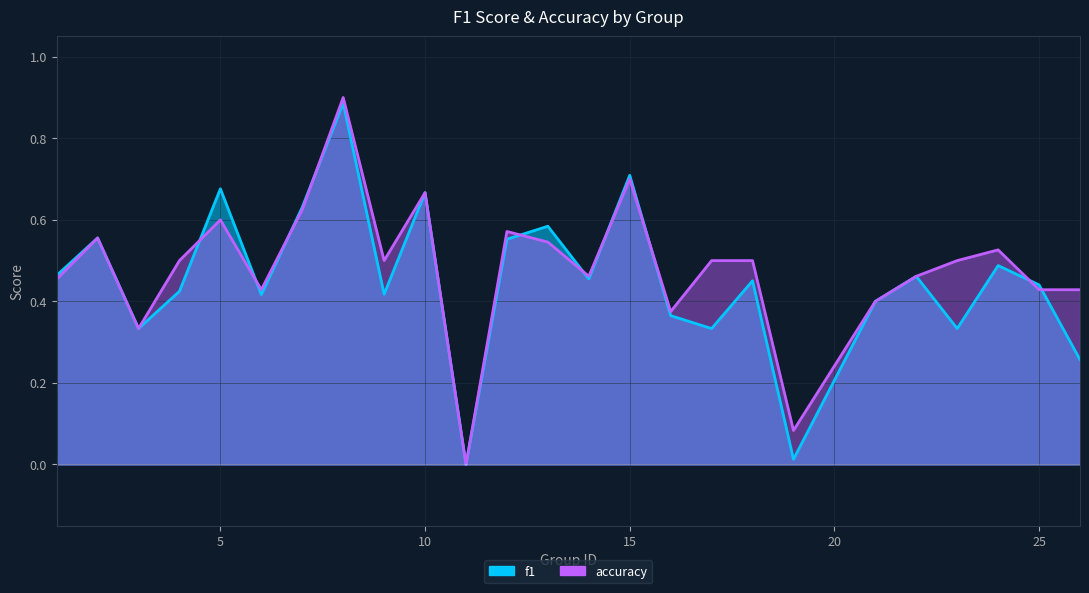

What is the greatest value displayed?

0.9